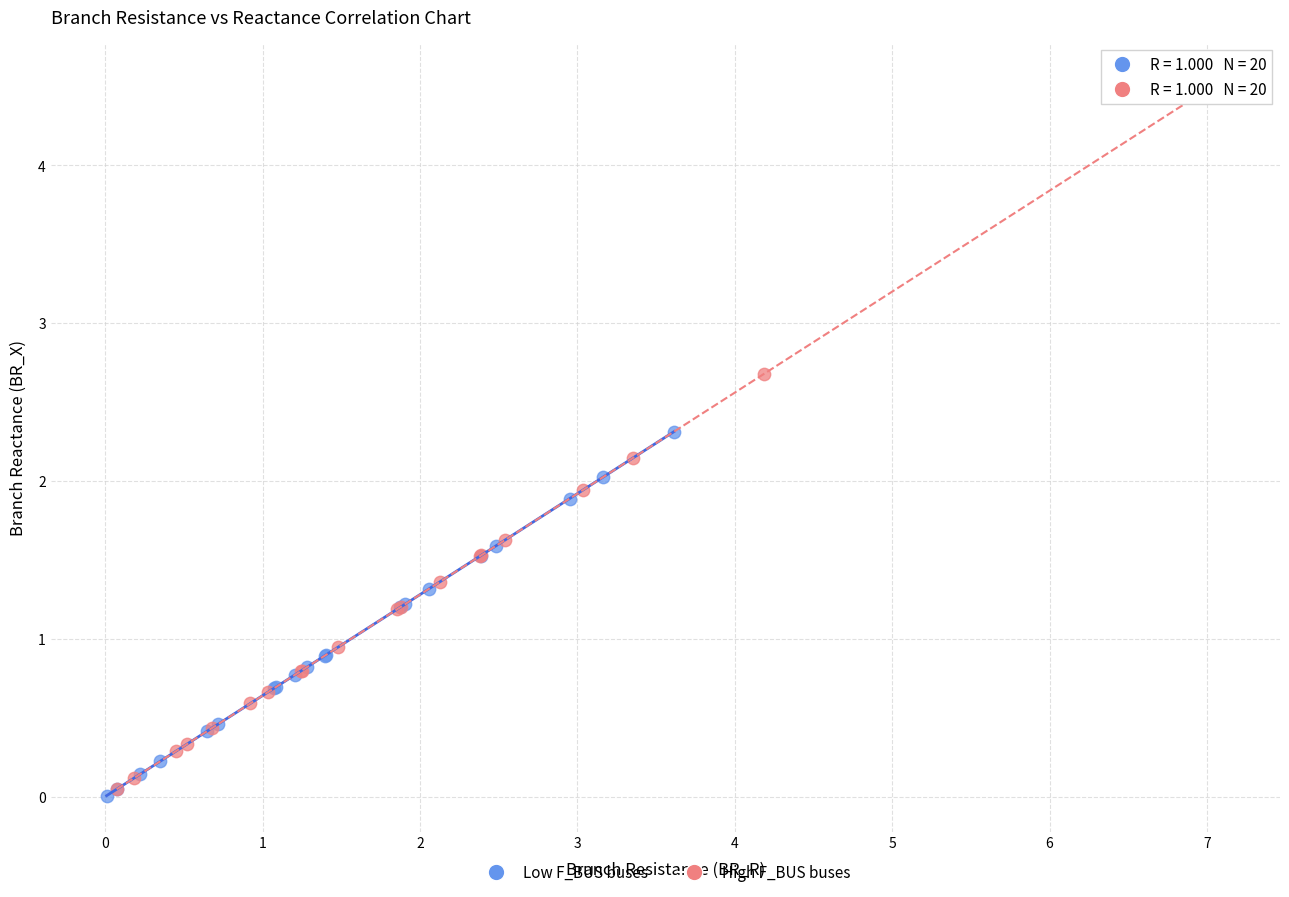

Which series contains the lowest Y value?

Low F_BUS buses